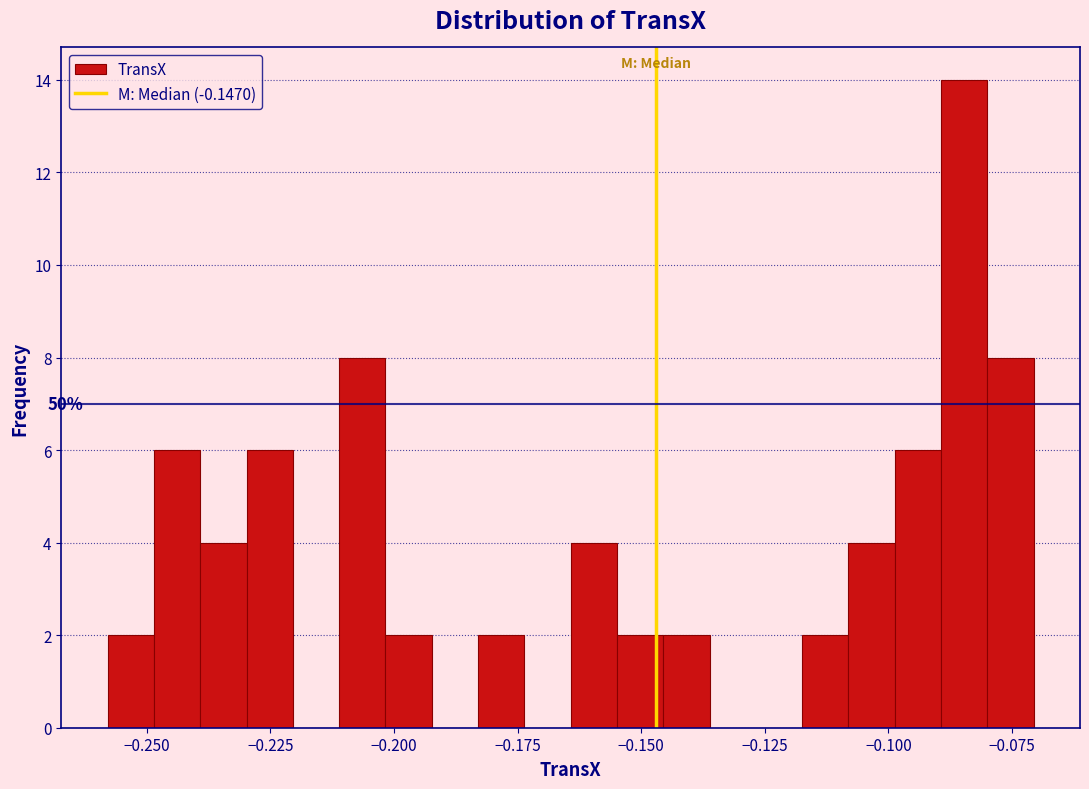

Around what value on the x-axis is the tallest bar? Give the approximate position of its centre, as read against the axis.

-0.085